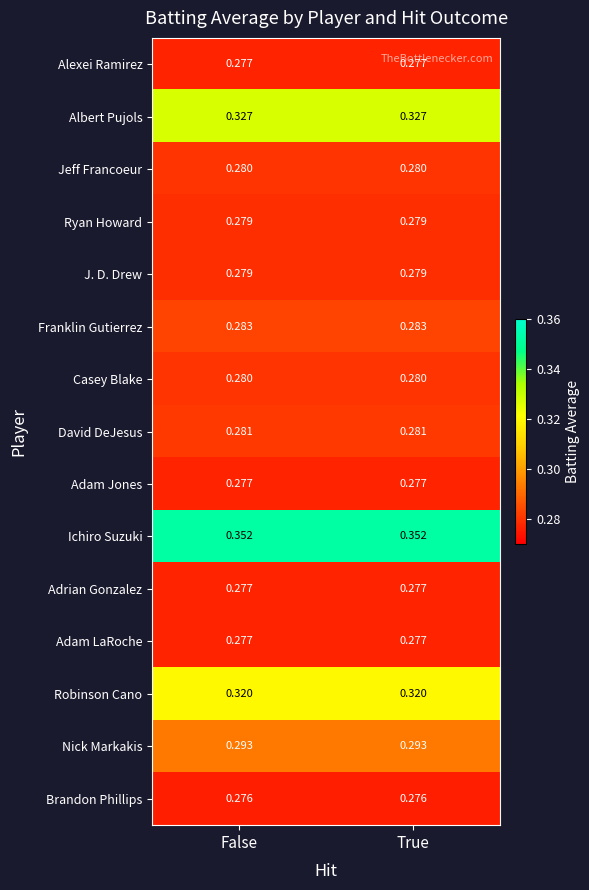

Is the value of Ichiro Suzuki at False greater than the value of Ryan Howard at False?

Yes